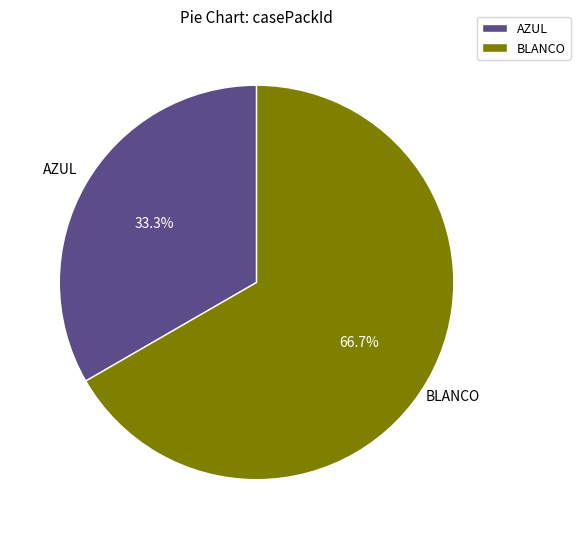

Rank the categories by value from lowest to highest.

AZUL, BLANCO